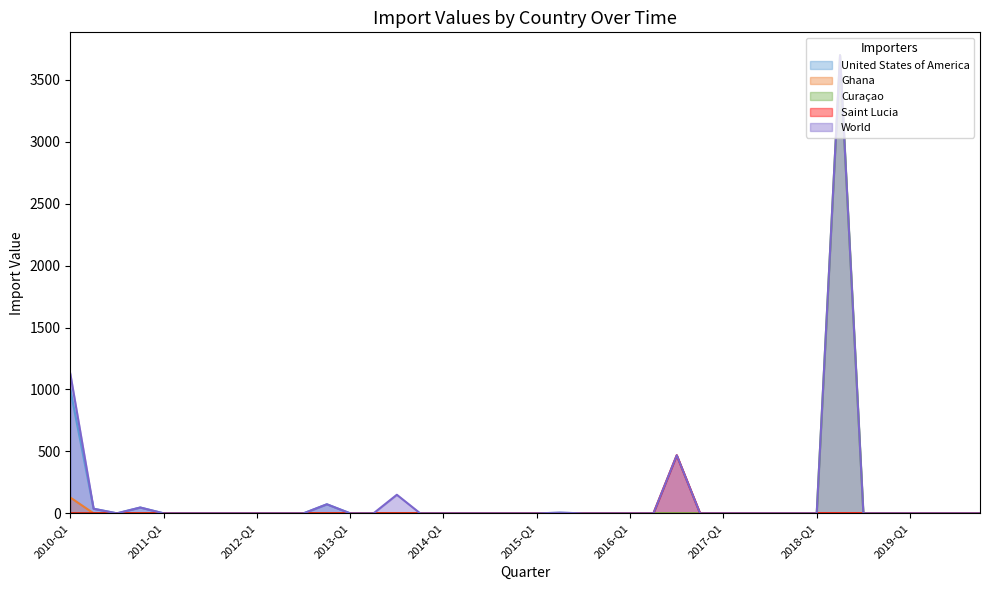

Which category has the lowest value in the Saint Lucia series?

2010-Q1